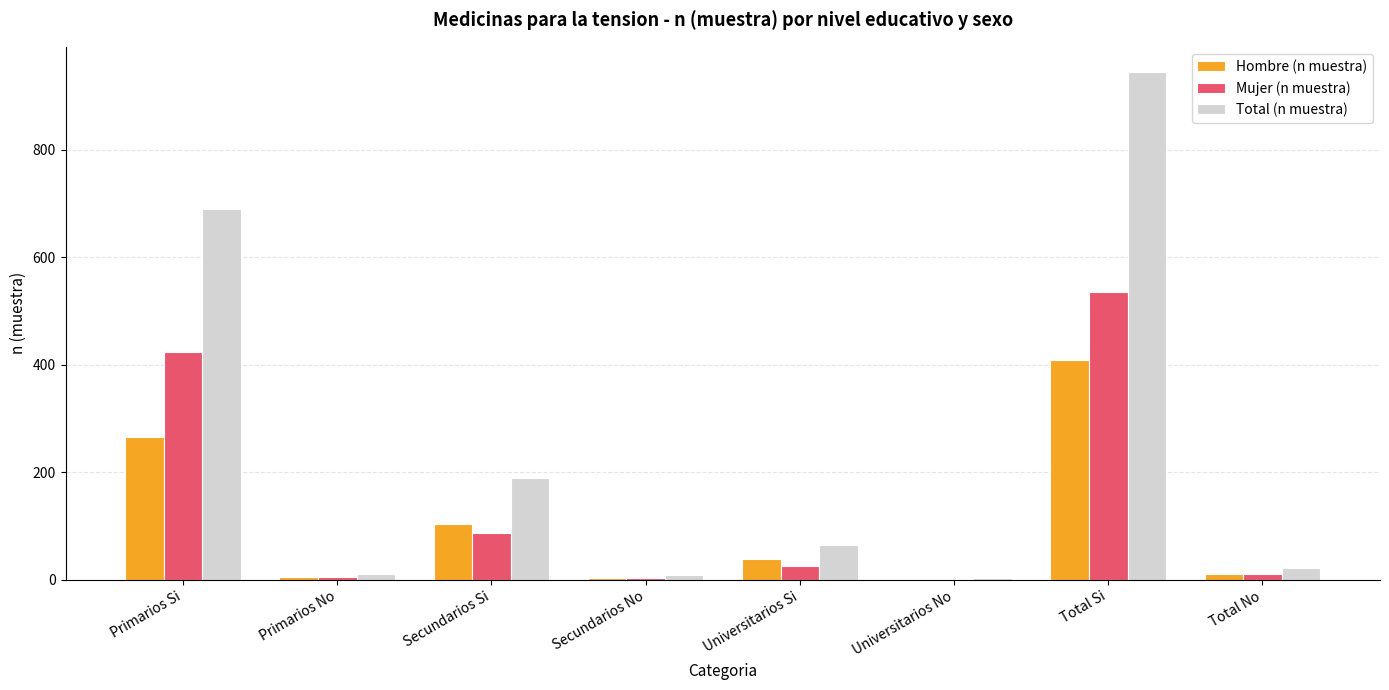

Is it true that Mujer (n muestra) equals 2 at Universitarios No?

True